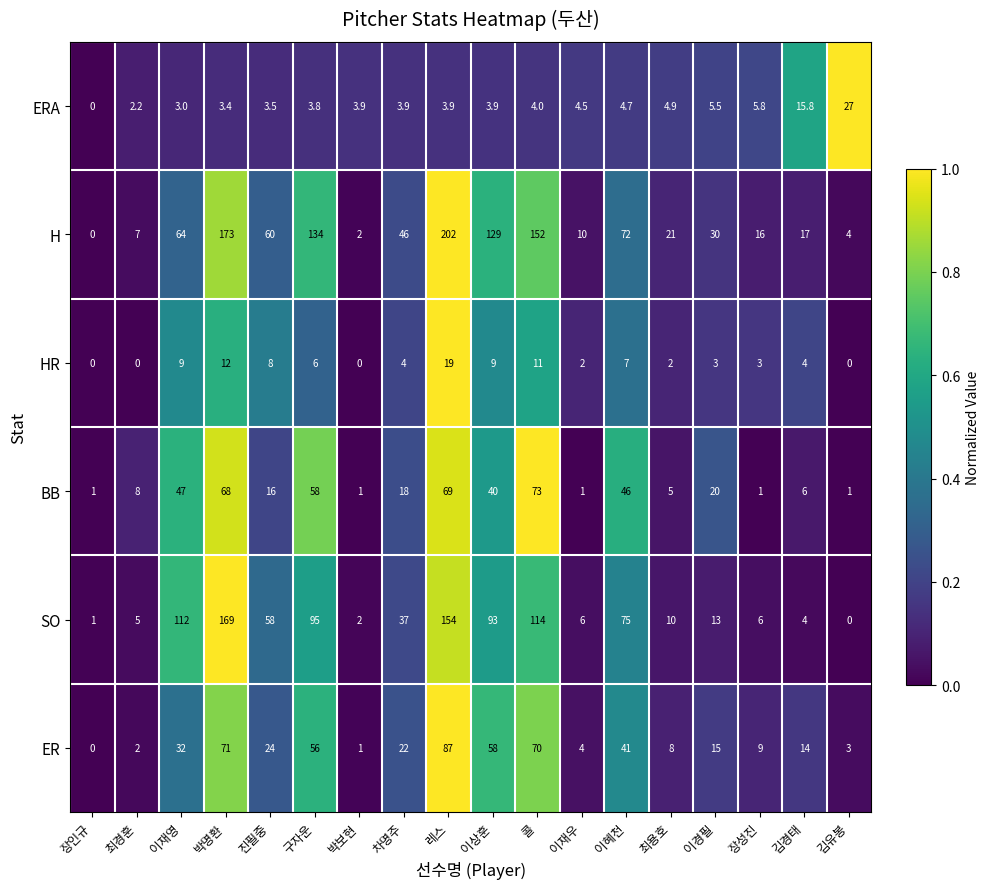

Rank the series by their maximum value, from lowest to highest.

HR, ERA, BB, ER, SO, H